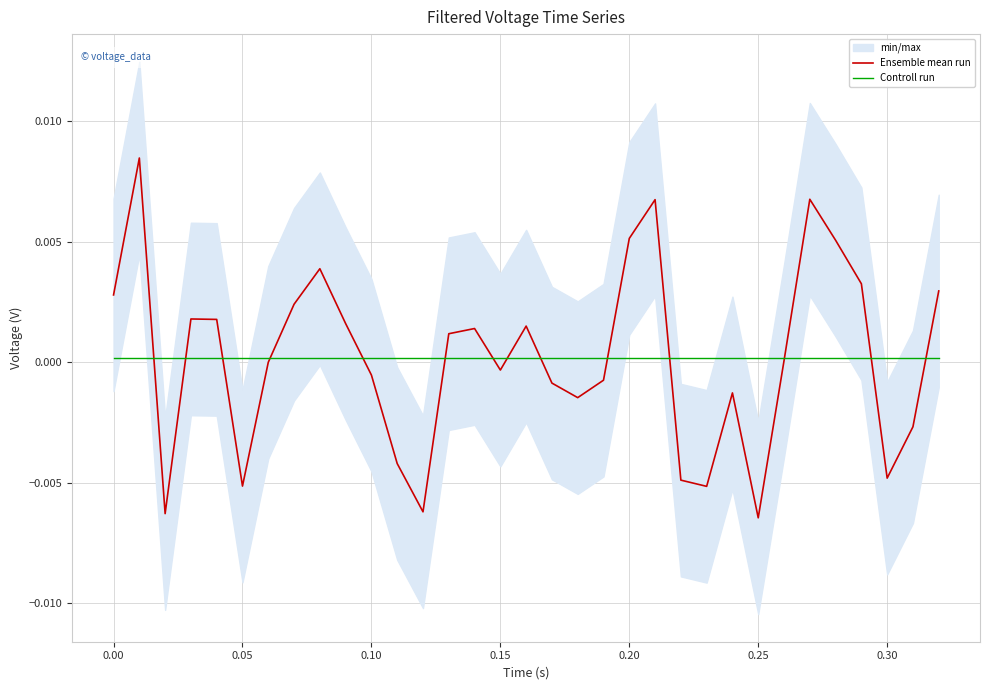

At how many categories does at least one series exceed 0?

33